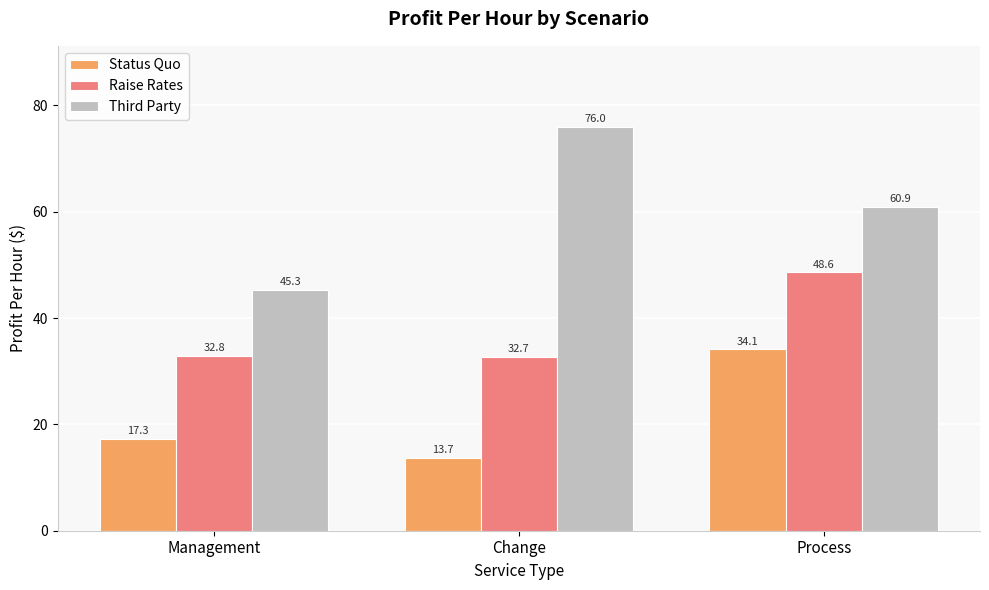

What is the difference between the highest and lowest values at Management?

28.0